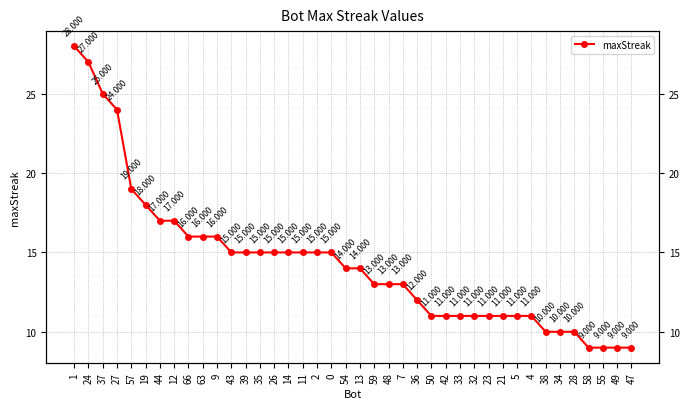

What is the label of the 26th point from the left?

50